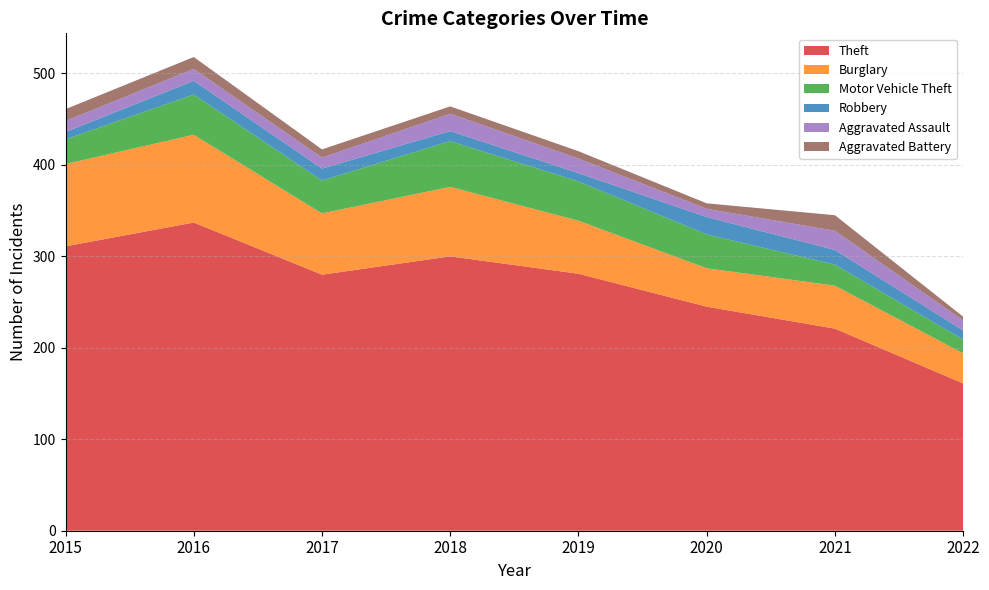

Reading left to right, extract all data points from this chart.

Theft: 2015=311	2016=337	2017=280	2018=300	2019=281	2020=245	2021=221	2022=161
Burglary: 2015=90	2016=96	2017=67	2018=76	2019=58	2020=42	2021=47	2022=33
Motor Vehicle Theft: 2015=27	2016=44	2017=36	2018=50	2019=43	2020=37	2021=23	2022=15
Robbery: 2015=8	2016=15	2017=13	2018=11	2019=9	2020=19	2021=16	2022=10
Aggravated Assault: 2015=12	2016=13	2017=12	2018=19	2019=16	2020=9	2021=21	2022=11
Aggravated Battery: 2015=13	2016=13	2017=9	2018=8	2019=8	2020=6	2021=17	2022=4